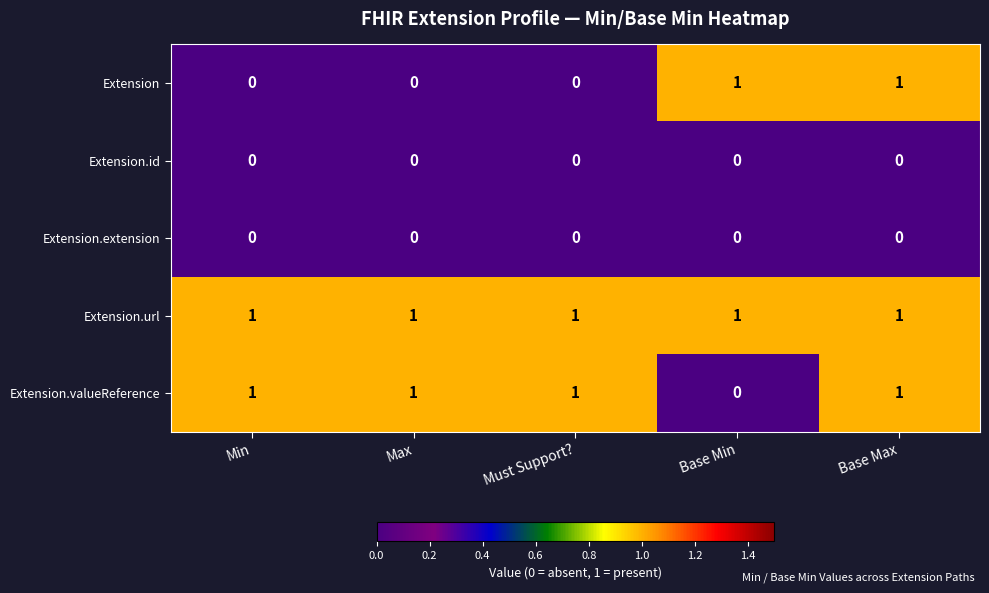

Is it true that Extension equals 0 at Min?

True